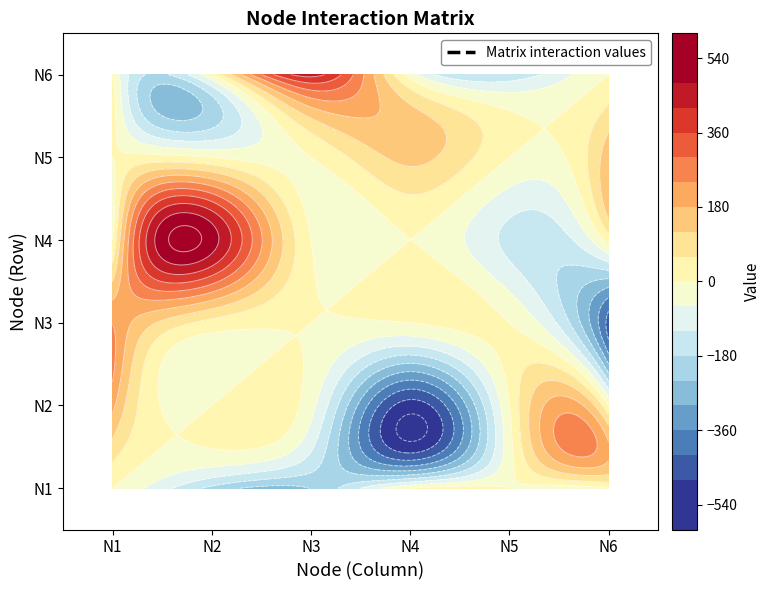

How many negative values does the N6 series have?

2